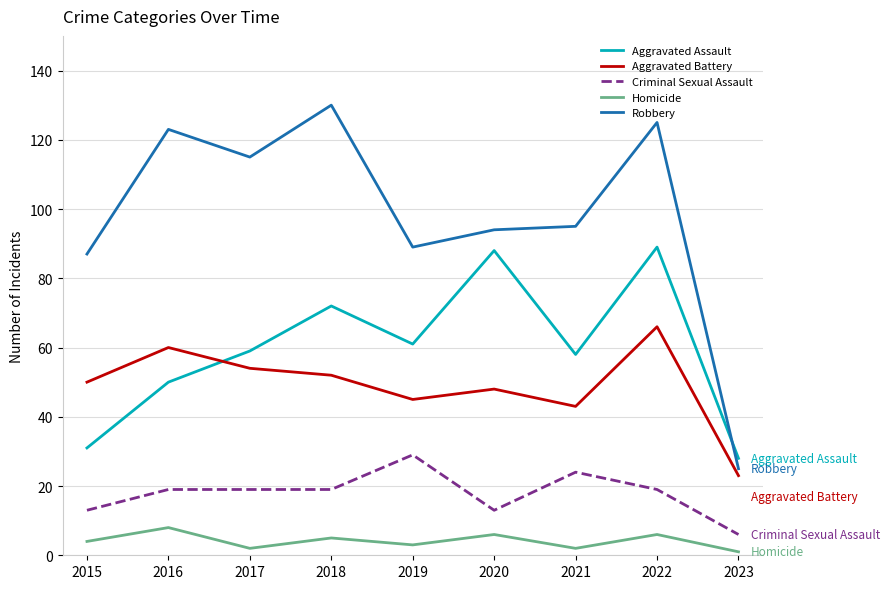

Reading left to right, extract all data points from this chart.

Aggravated Assault: 31	50	59	72	61	88	58	89	28
Aggravated Battery: 50	60	54	52	45	48	43	66	23
Criminal Sexual Assault: 13	19	19	19	29	13	24	19	6
Homicide: 4	8	2	5	3	6	2	6	1
Robbery: 87	123	115	130	89	94	95	125	25